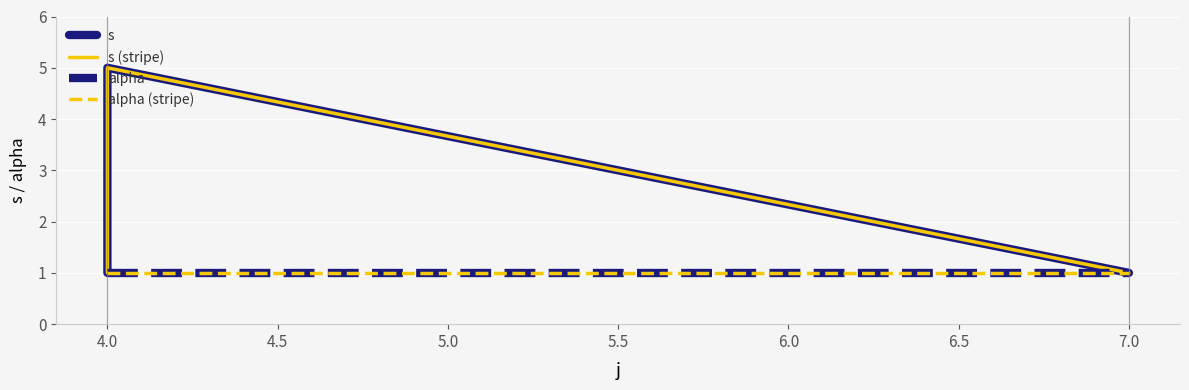

What is the label of the 4th point from the left?

4.0